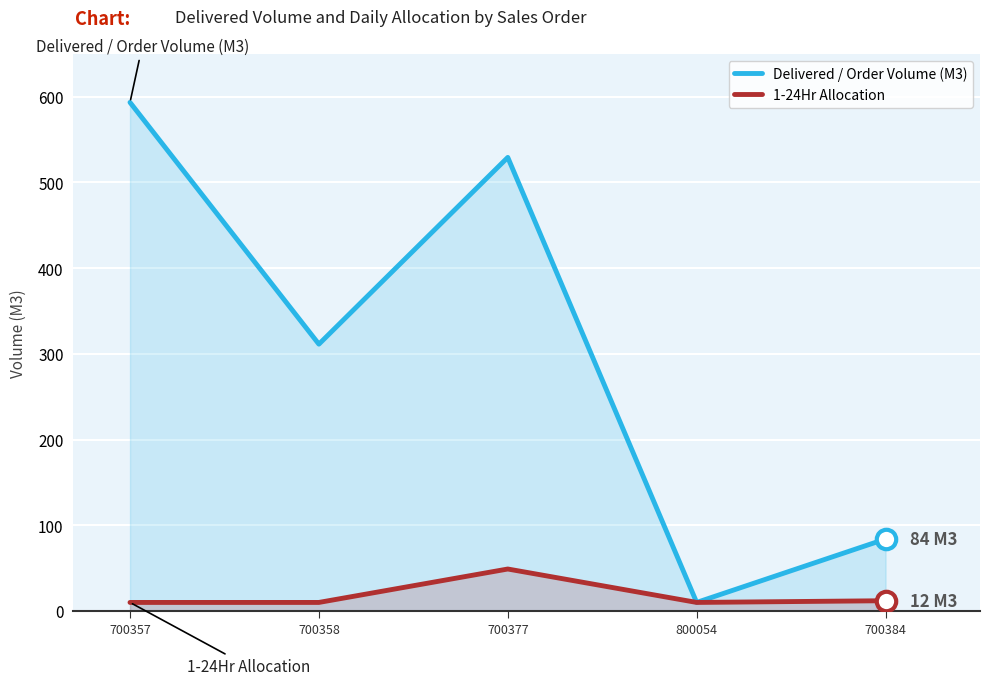

At which label does Delivered / Order Volume (M3) reach its minimum?

800054